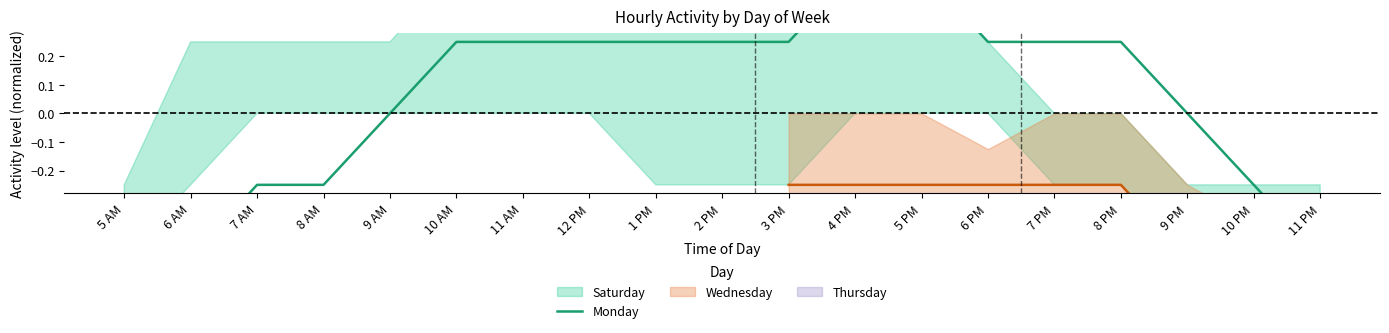

Reading left to right, list all the values displayed in this chart.

-0.5	-0.5	-0.2	-0.2	0.0	0.2	0.2	0.2	0.2	0.2	0.2	0.5	0.5	0.2	0.2	0.2	0.0	-0.2	-0.5